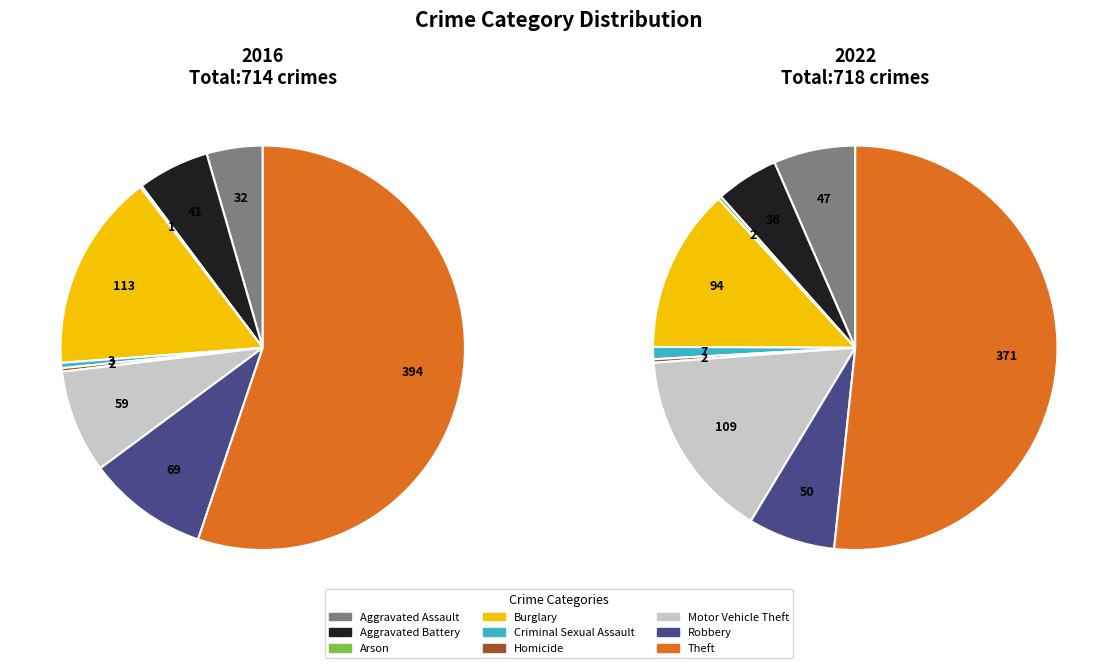

Does any single category account for the majority?

Yes